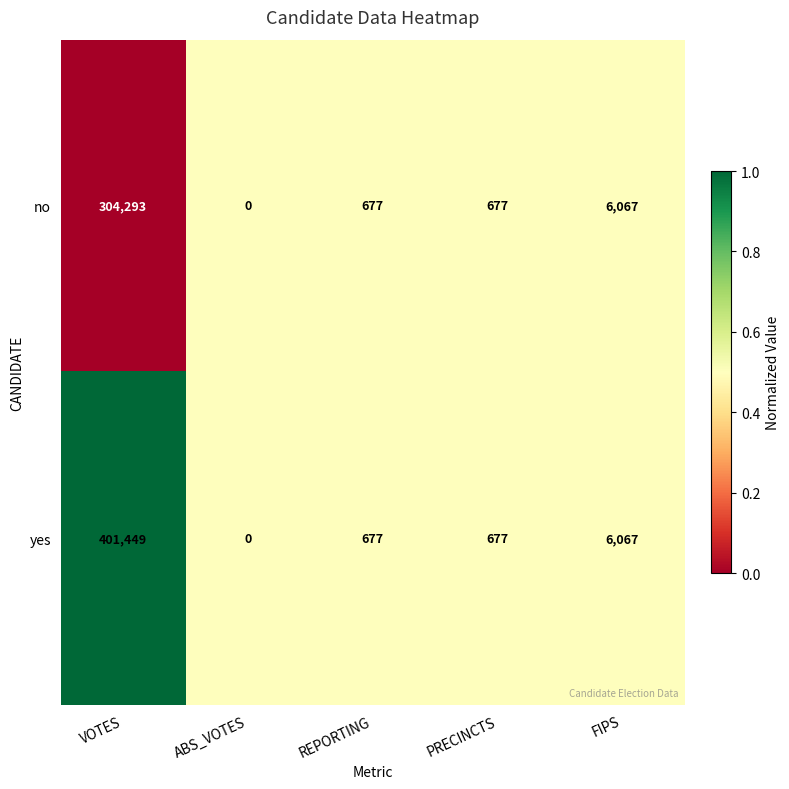

List the series in order of their overall mean, lowest first.

no, yes